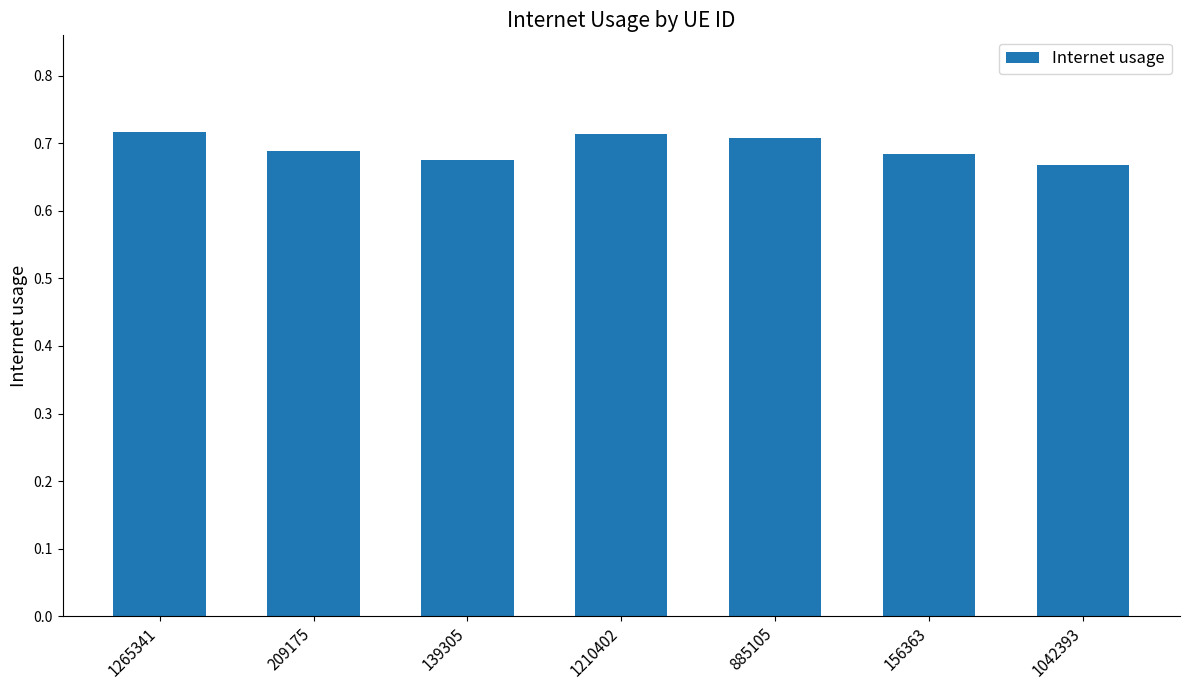

How many distinct data groups are displayed?

1